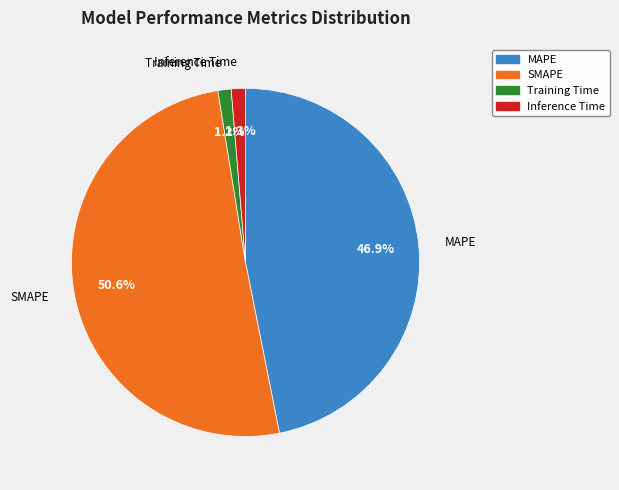

What portion of the pie excludes Training Time?

98.8%